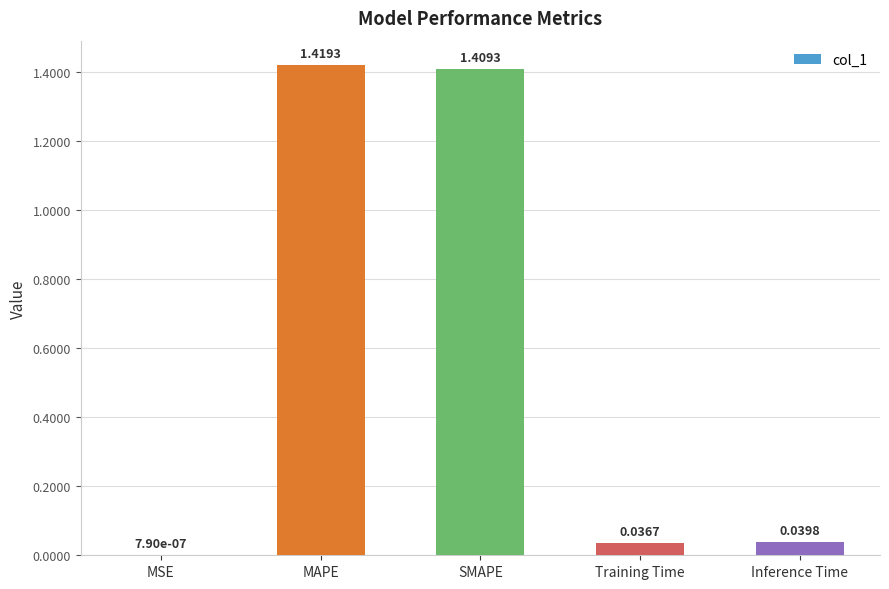

What is the sum of all values?

2.9